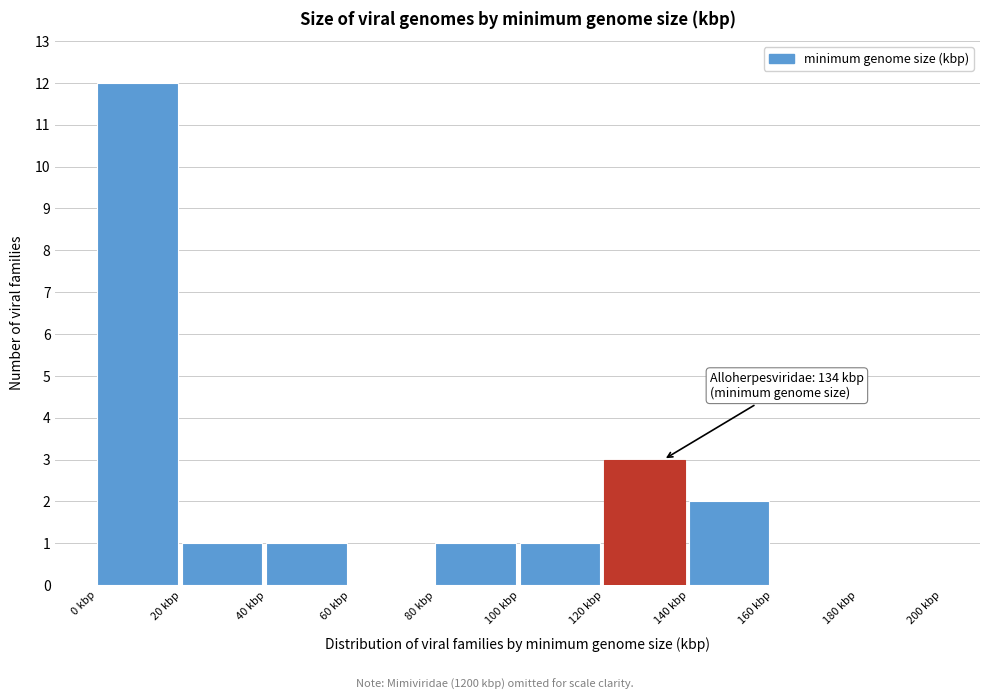

Over which range of the x-axis is the bar tallest?

0 to 20